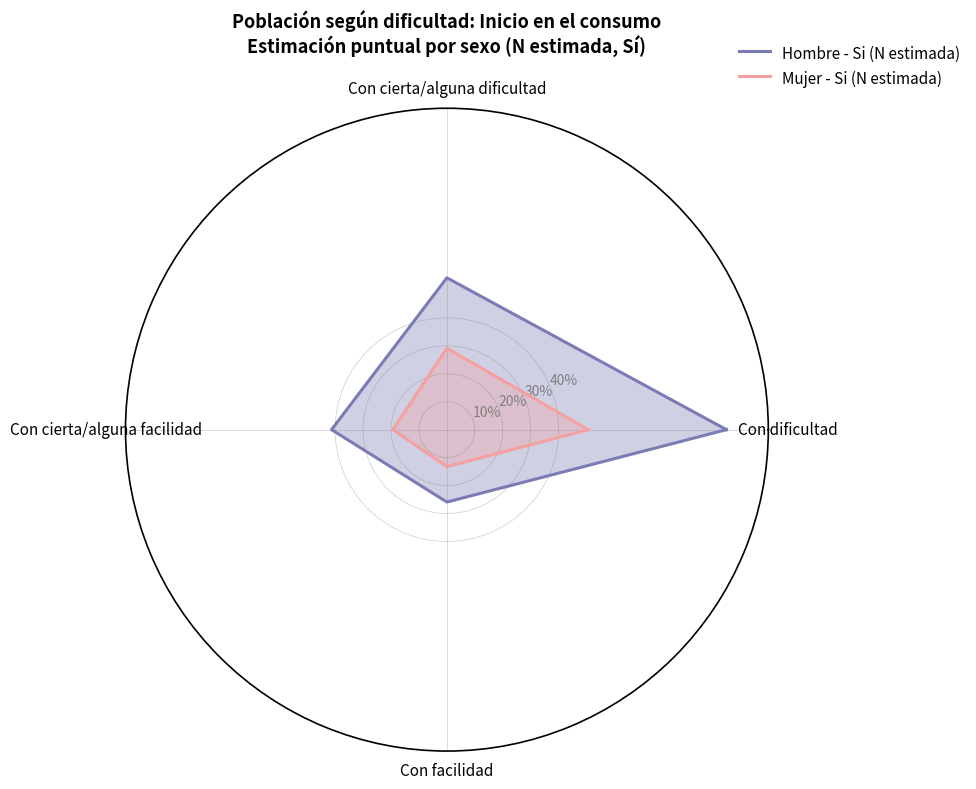

Where is the first local minimum for Mujer - Si (N estimada)?

Con facilidad